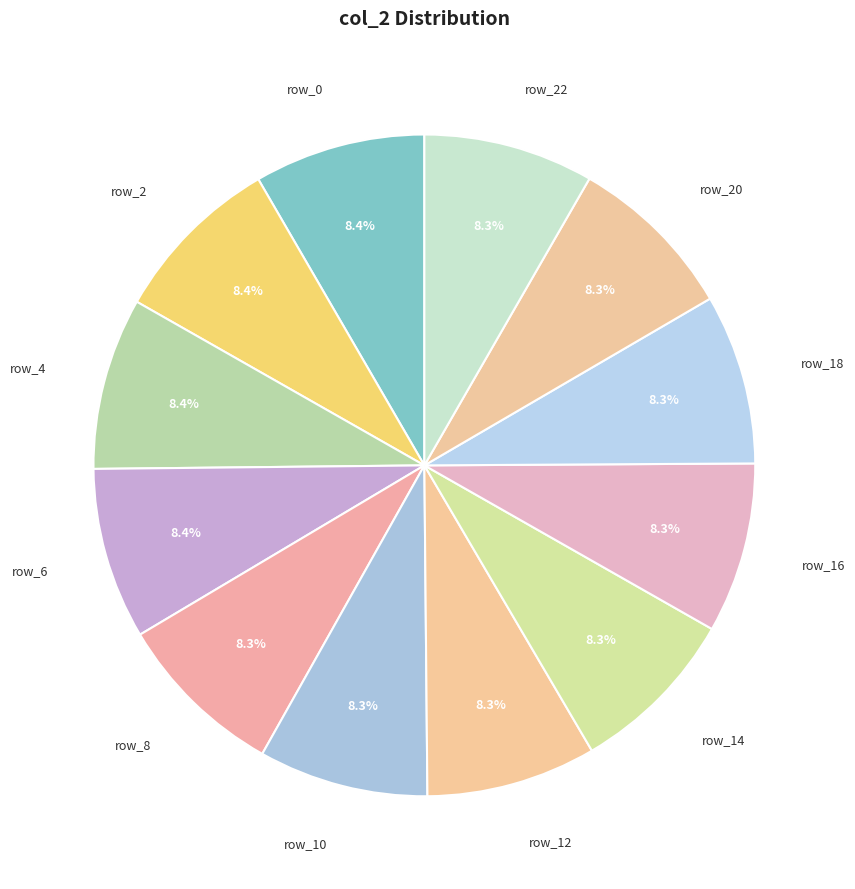

To the nearest percent, what percentage of the pie is row_6?

8%